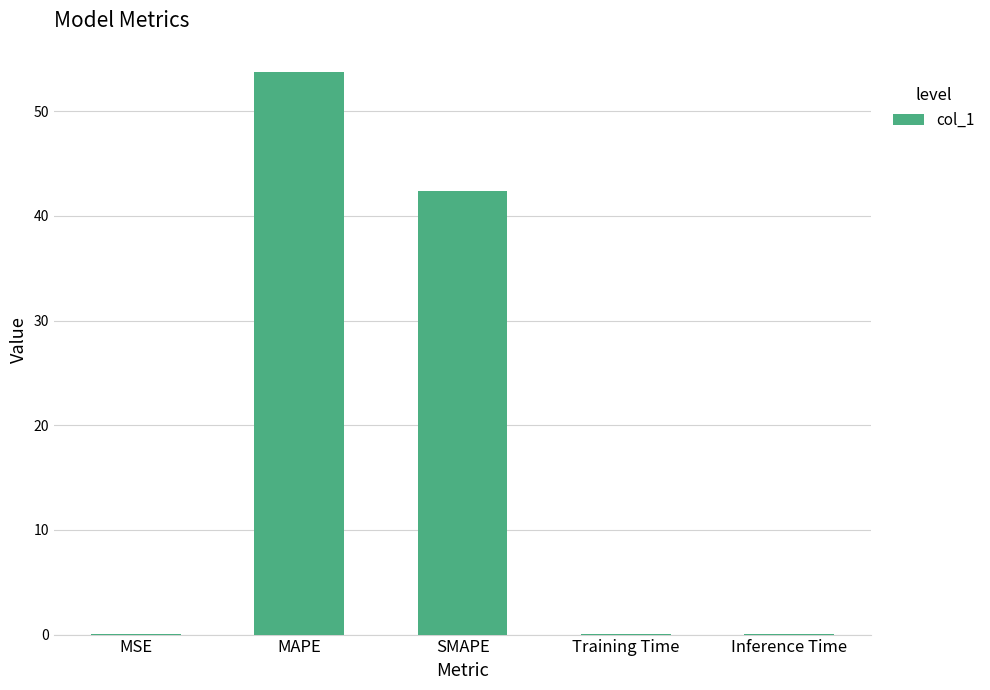

Which has a higher value, SMAPE or MAPE?

MAPE